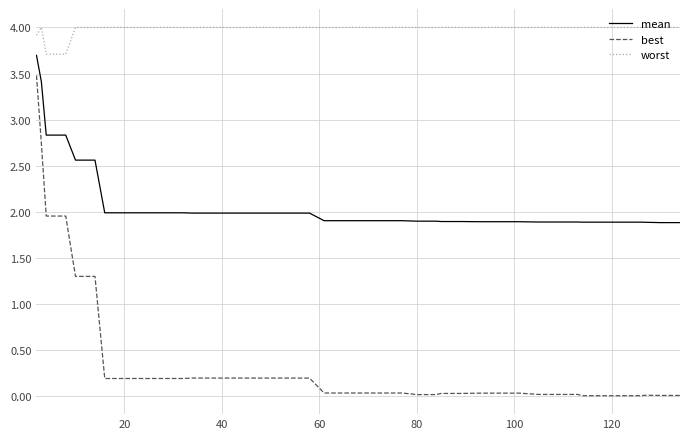

Does the chart have visible grid lines?

Yes